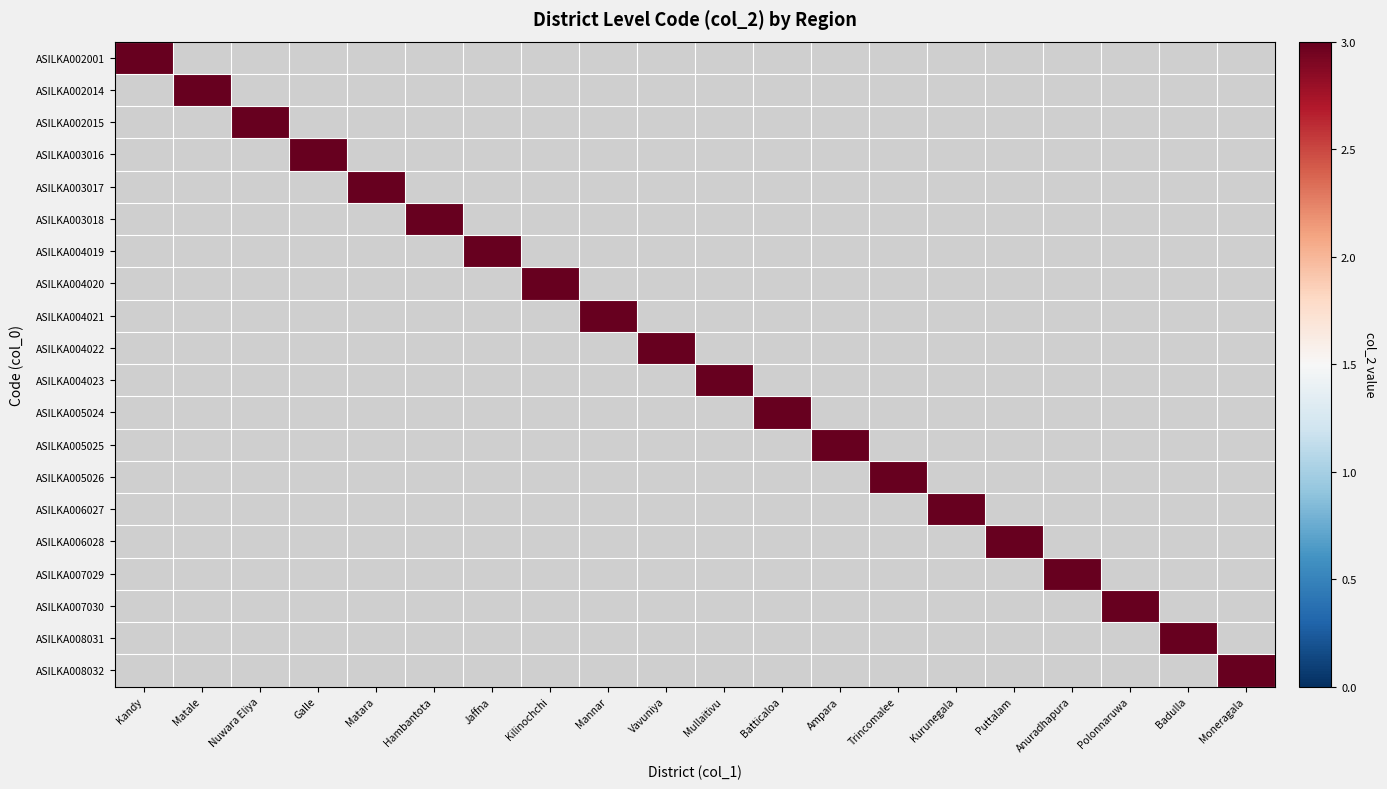

The ASILKA004023 series shows 0 at Galle. True or false?

True